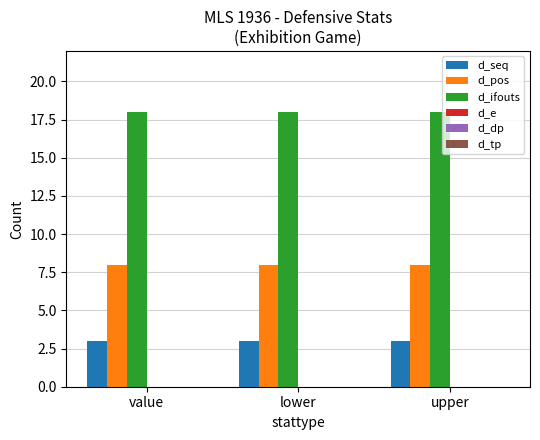

What is the sum of all d_seq values?

9